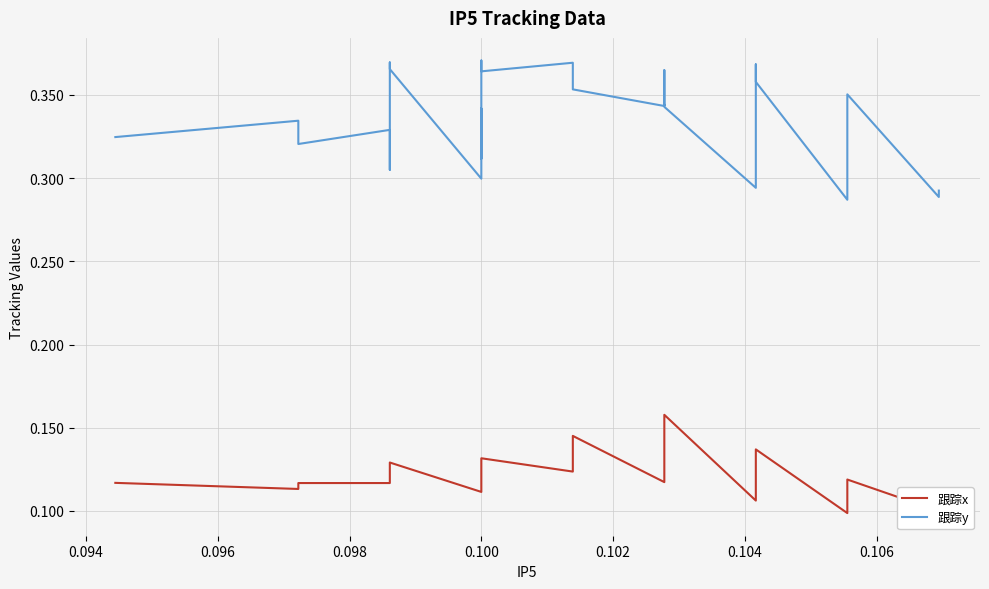

How many distinct data groups are displayed?

2